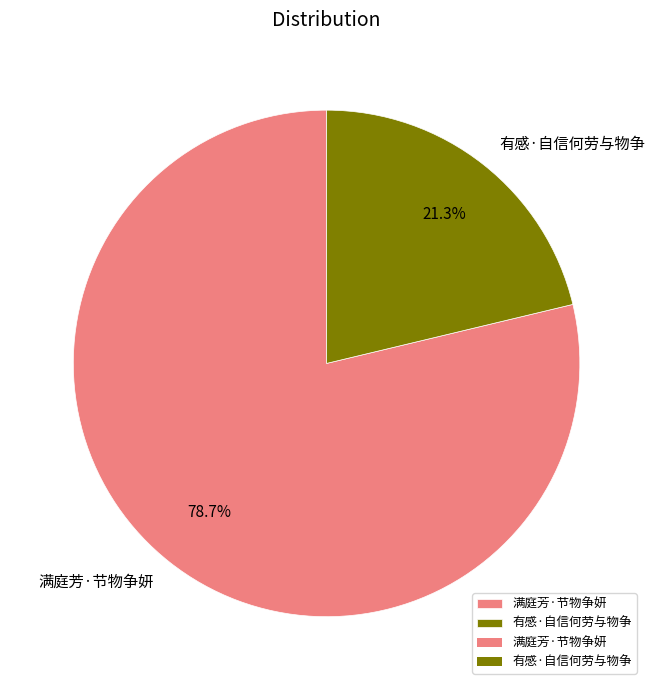

The 有感·自信何劳与物争 slice represents 21% of the pie. True or false?

True